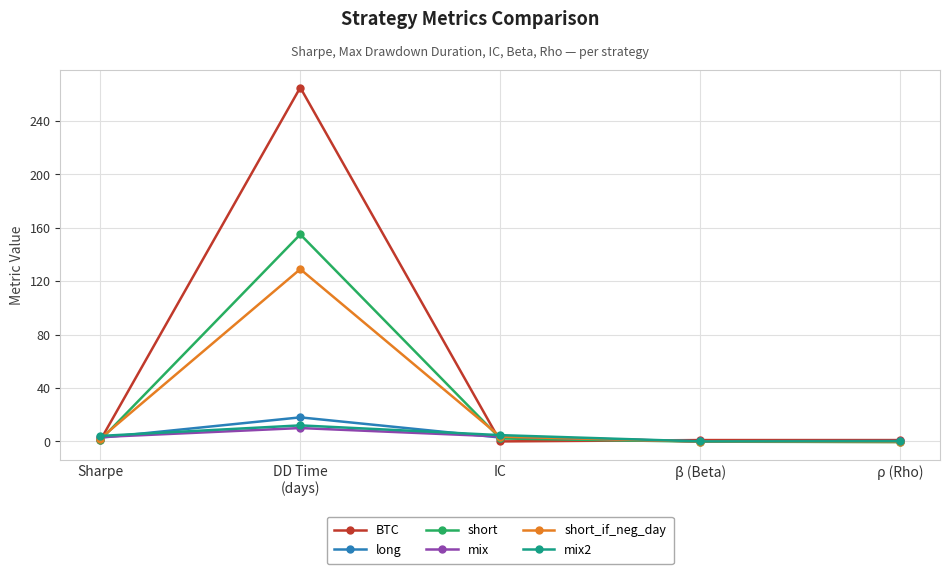

What is the sum of all short_if_neg_day values?

134.2